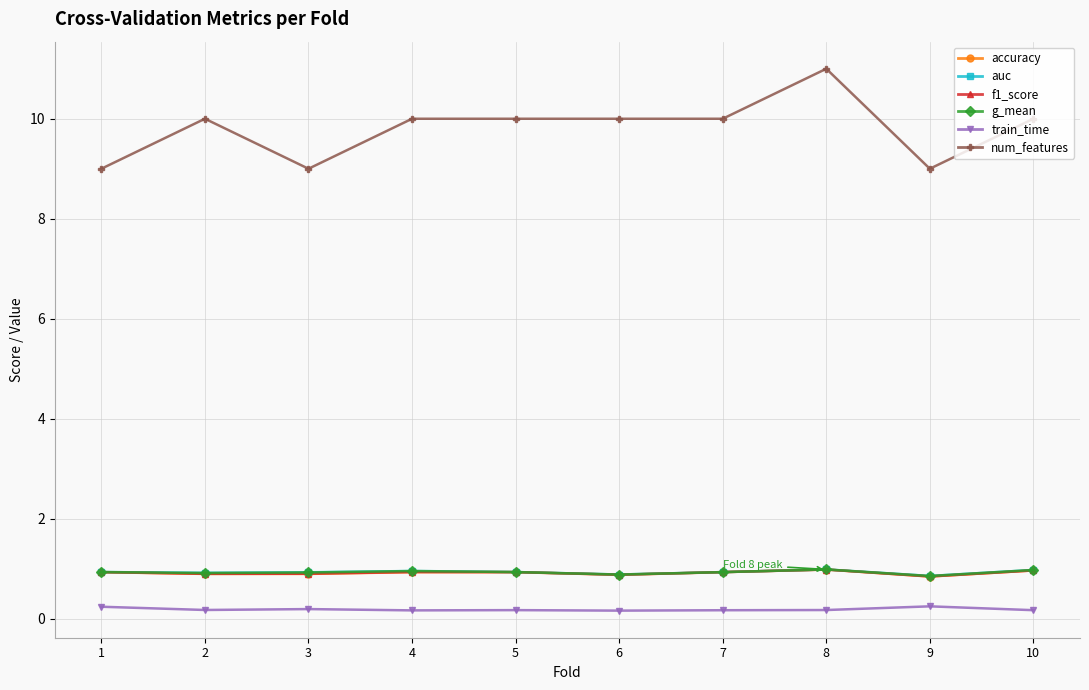

Where is the first local minimum for num_features?

3